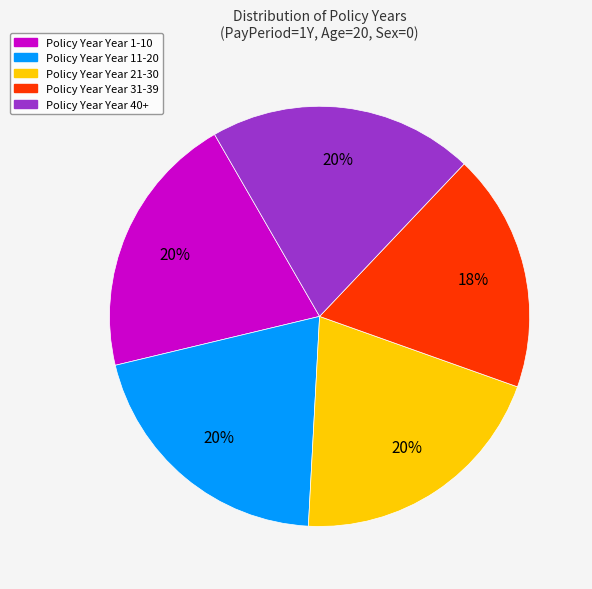

To the nearest percent, what is the difference between the largest and smallest slice percentages?

2%